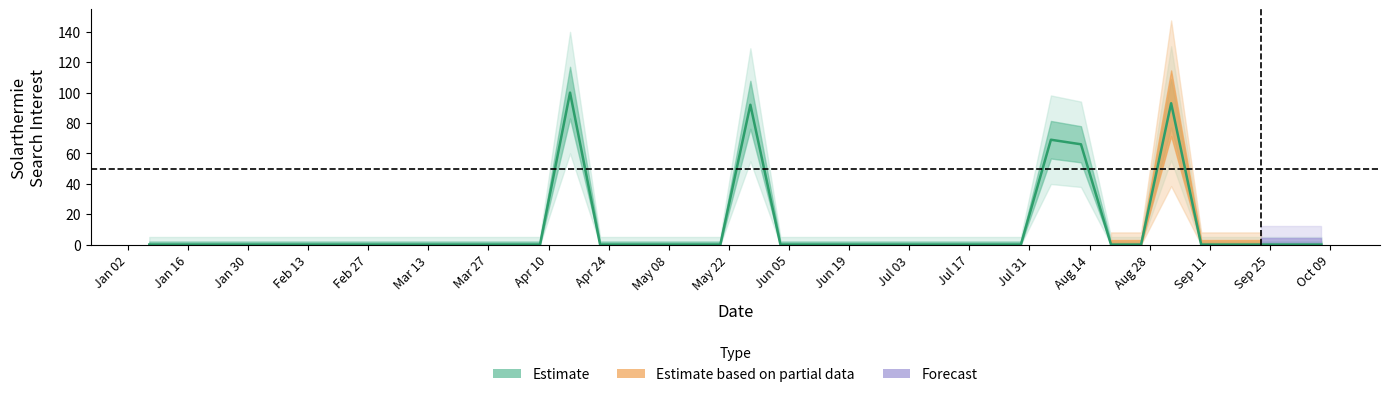

What is the maximum value shown in the chart?

100